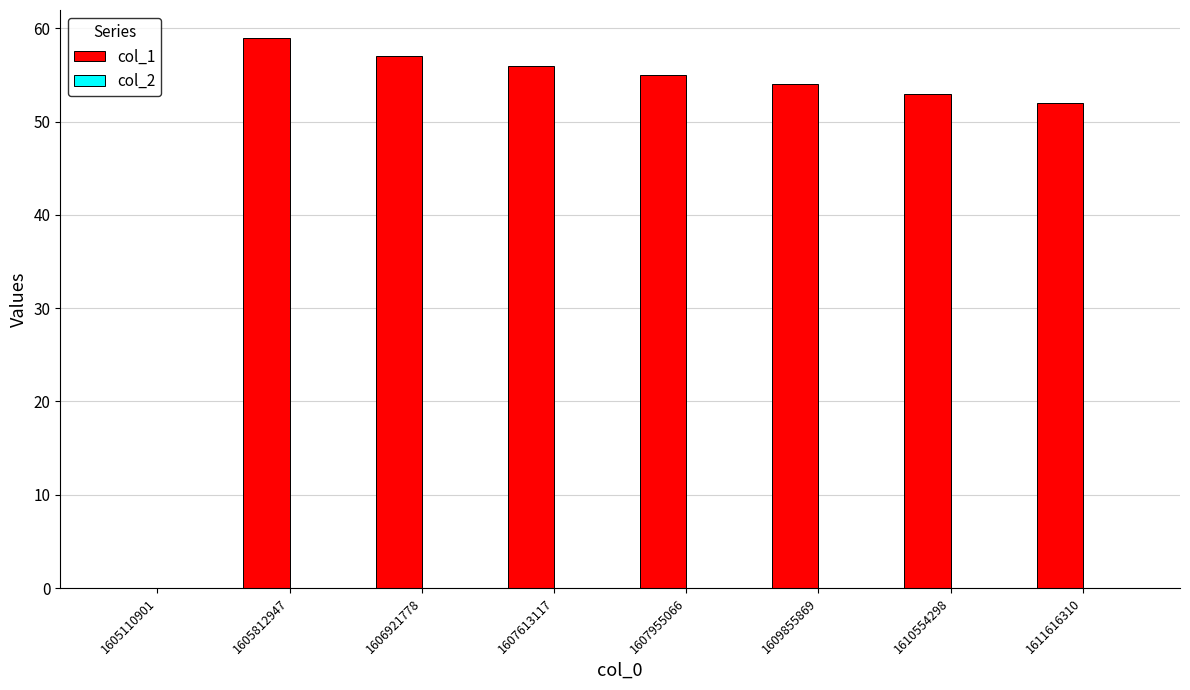

Between 1606921778 and 1605110901, which is larger?

1606921778